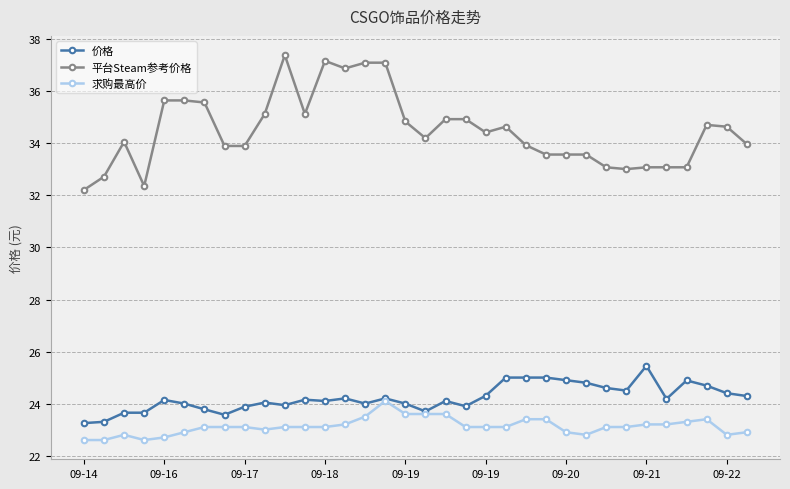

Which series has the widest spread of values?

平台Steam参考价格